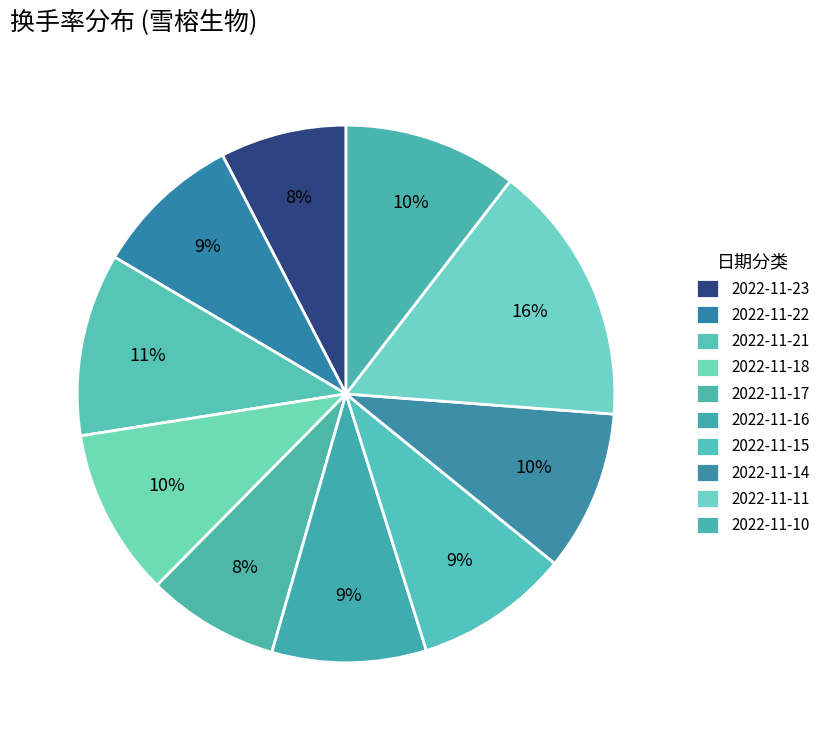

How many slices are in this pie chart?

10